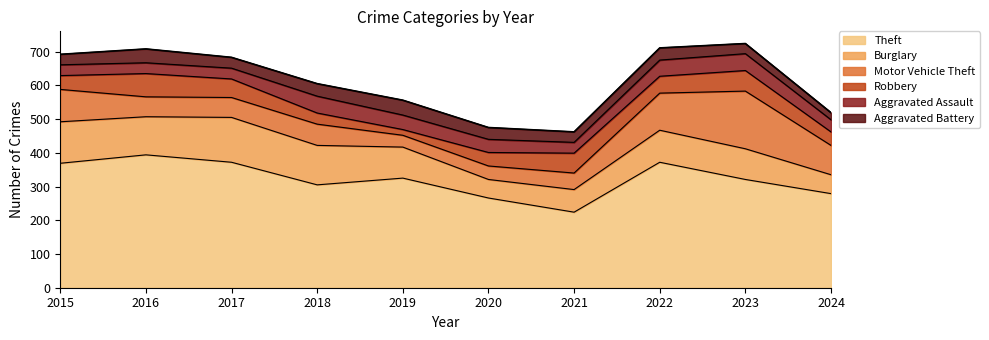

True or false: Aggravated Assault has a value of 36 at 2024.

True